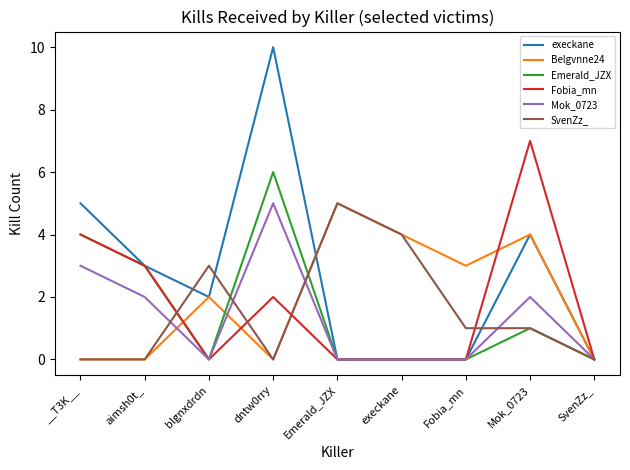

True or false: Belgvnne24 has a value of -2 at SvenZz_.

False